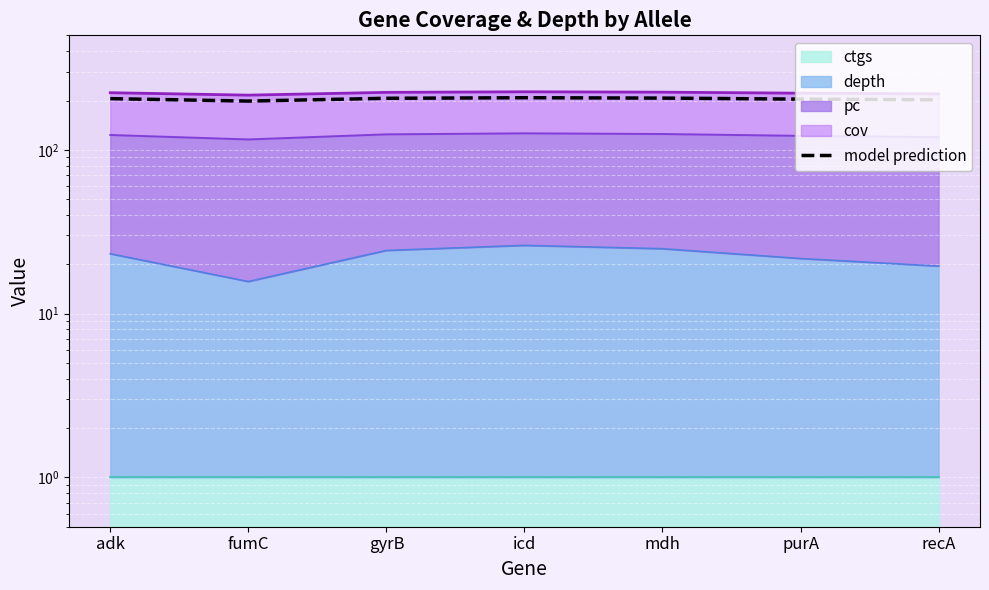

Which label corresponds to the largest value in the chart?

icd